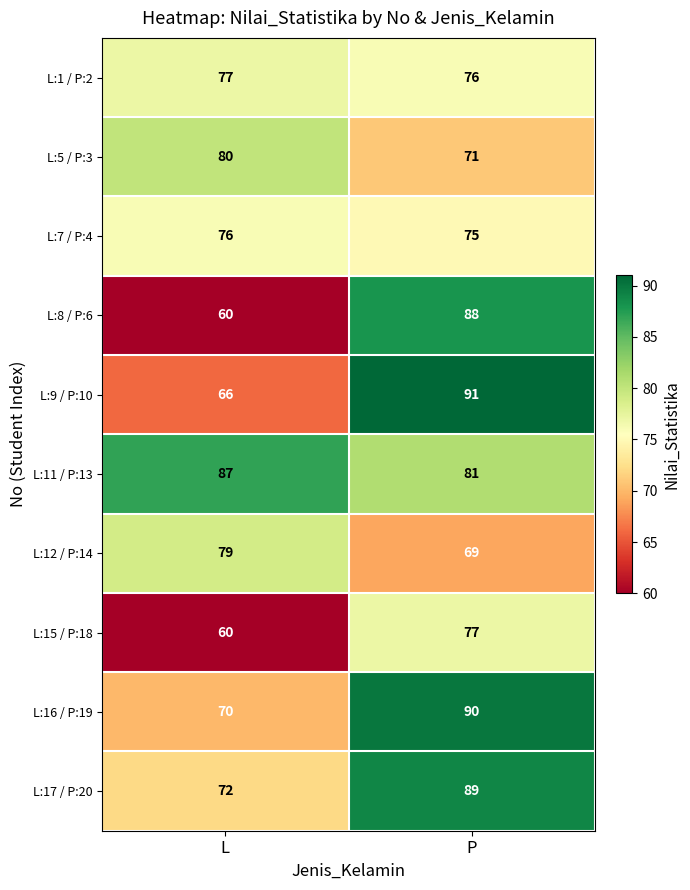

What is the difference between the highest and lowest values at L?

27